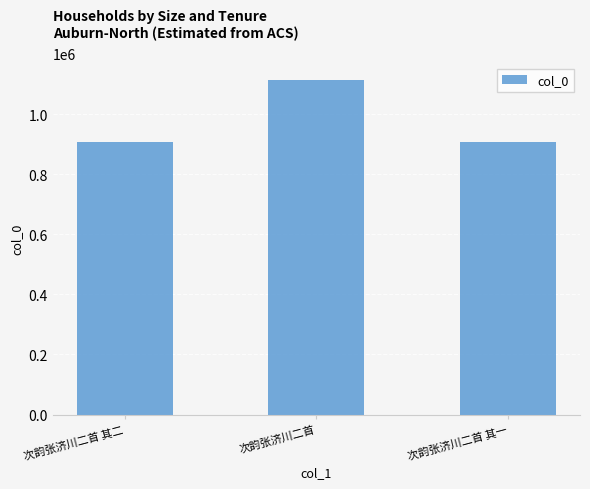

What is the approximate value at 次韵张济川二首, to the nearest 100?

1114300